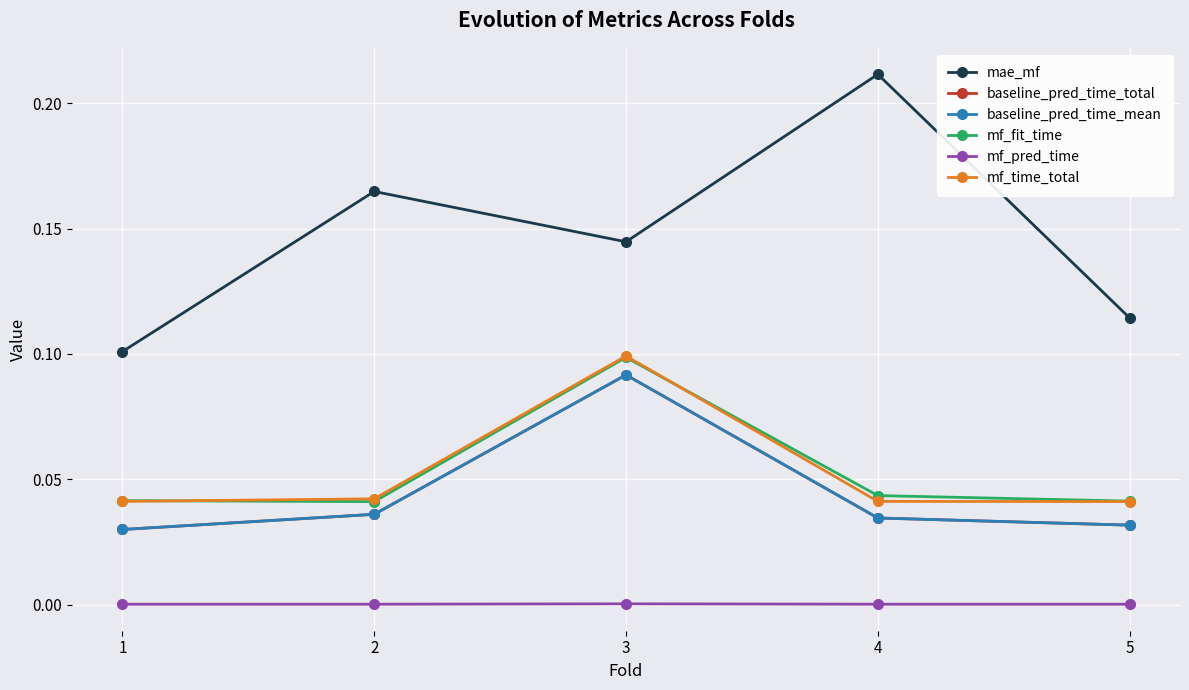

Is this an area chart (filled region under the line)?

No